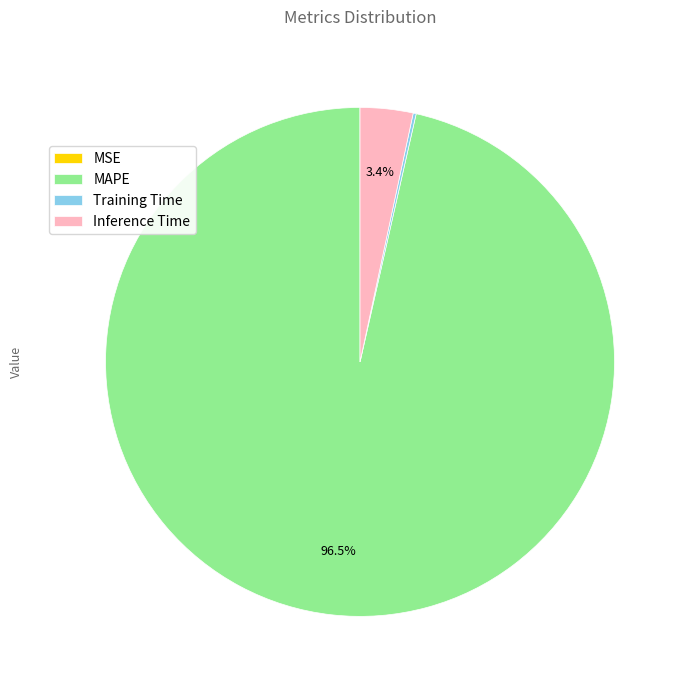

Does MAPE represent more than half of the total?

Yes